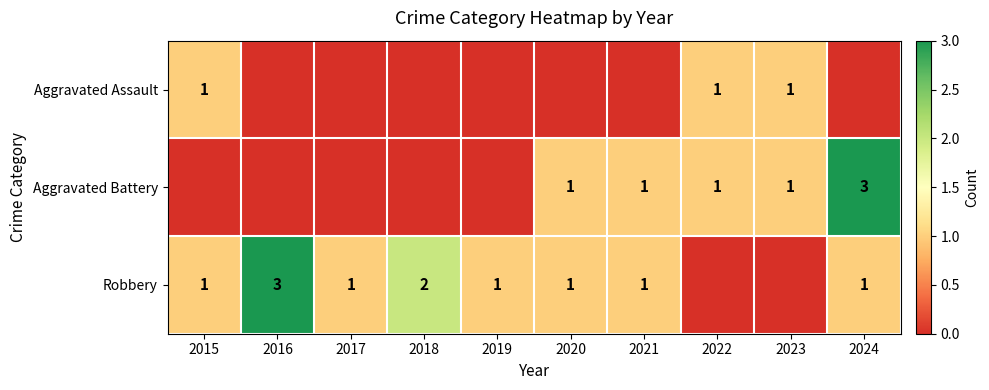

The value of Aggravated Assault at 2022 is 1. True or false?

True